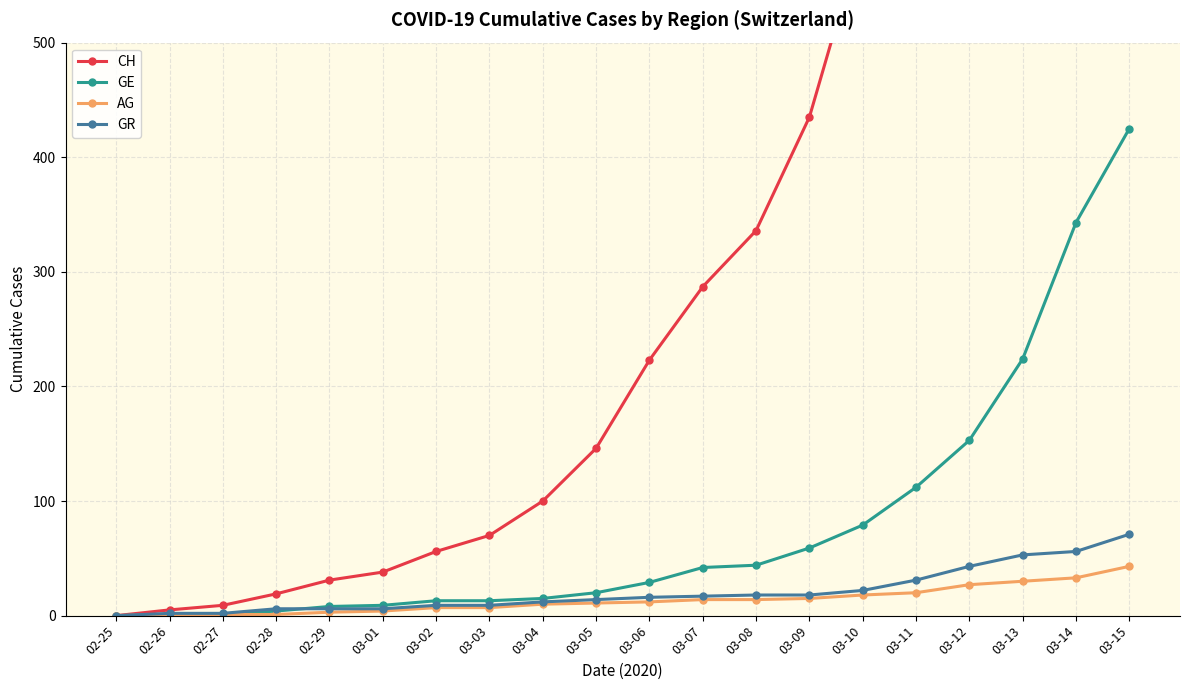

What is the value of the CH point at the 6th from the left?

38